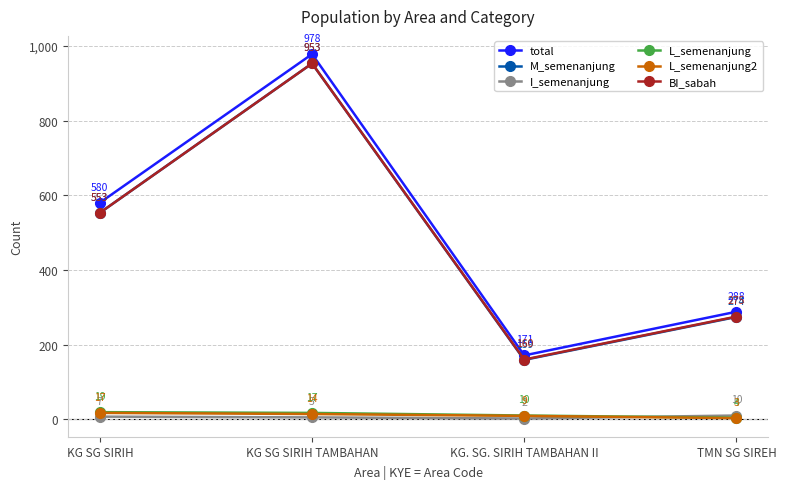

The BI_sabah series shows 160 at KG. SG. SIRIH TAMBAHAN II. True or false?

True